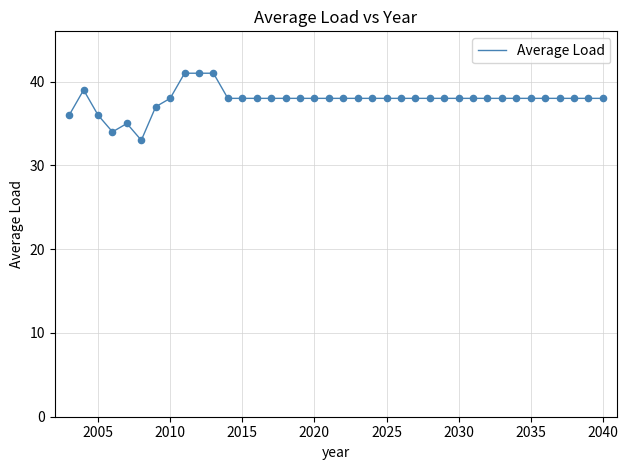

What is the minimum value shown in the chart?

33